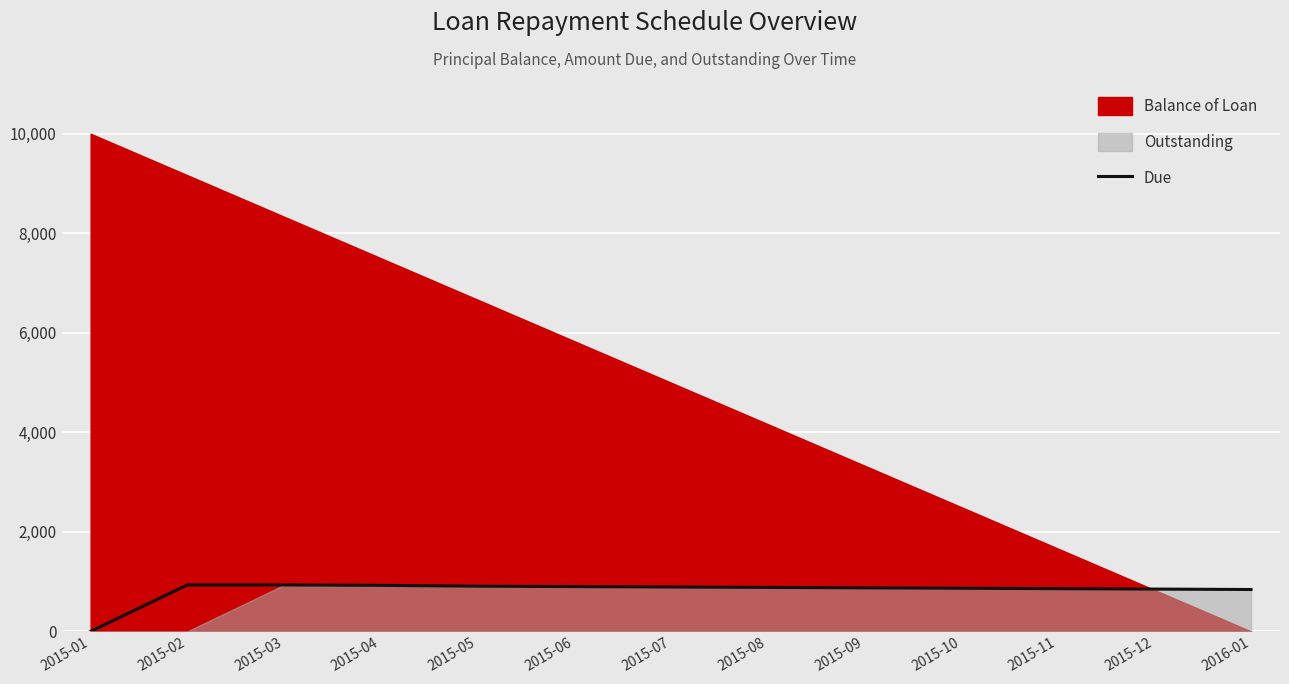

At which label is Due closest to 466?

2016-01